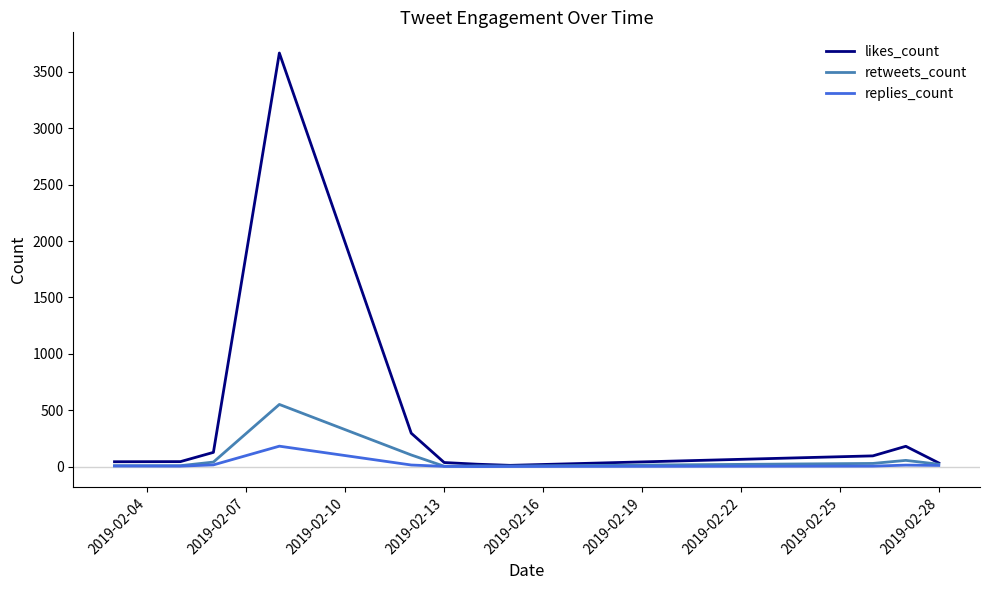

Which series has the largest total across all categories?

likes_count